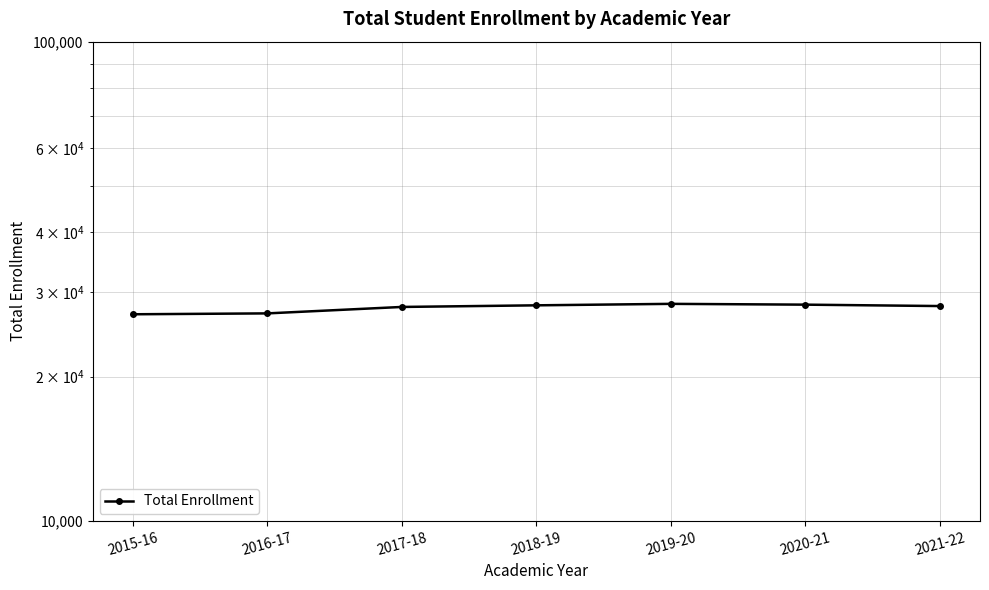

What is the sum of all values?

194946